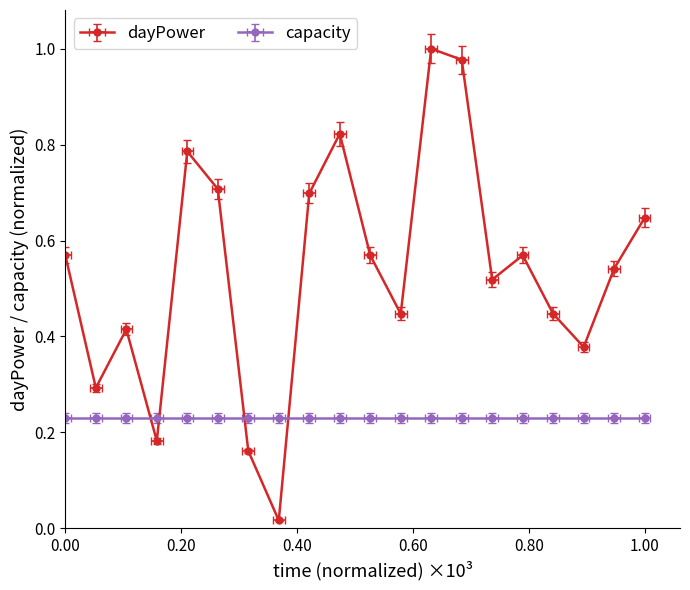

The value at 2017-01-05 is 1.3. True or false?

False